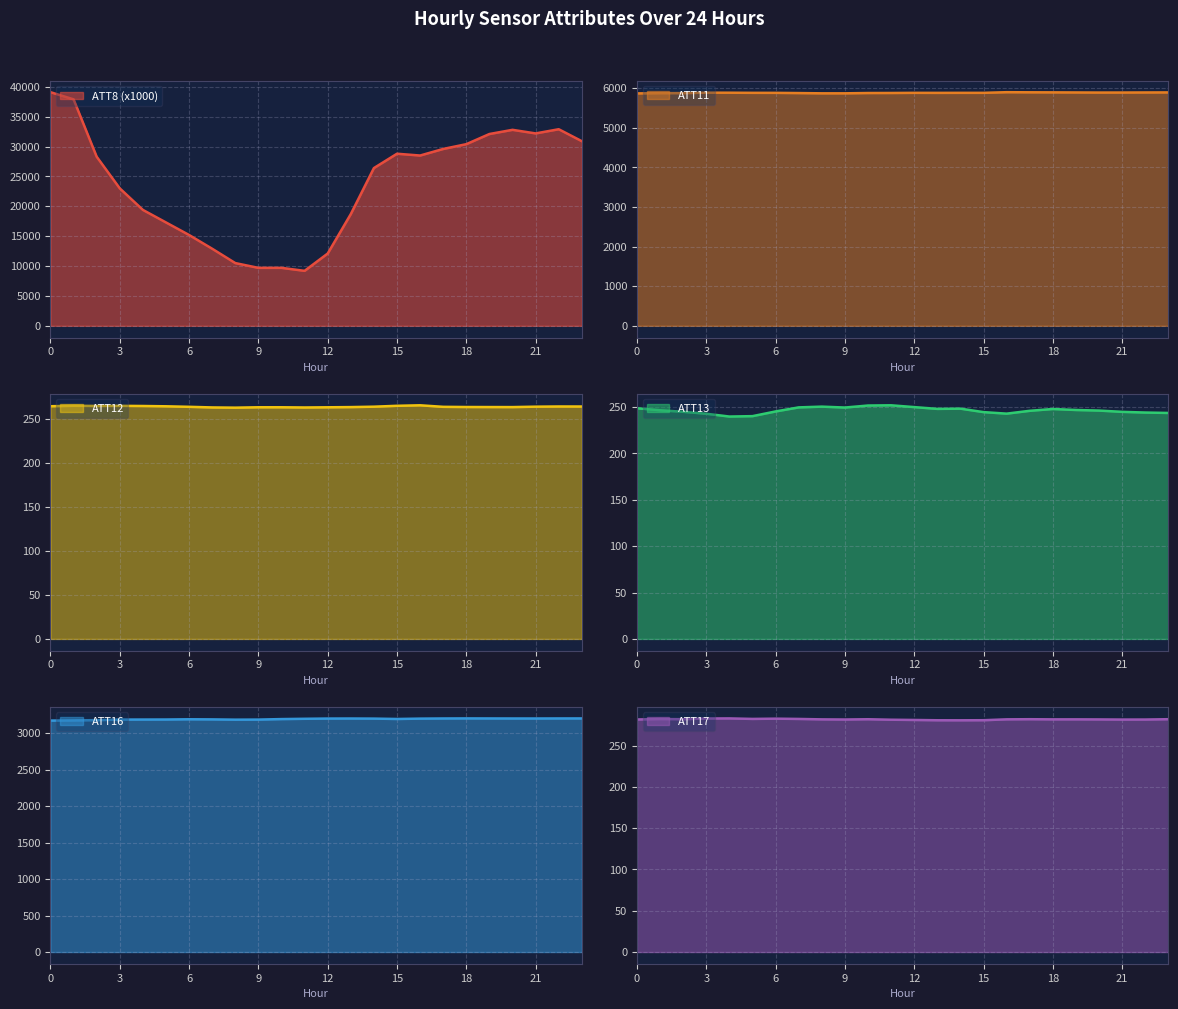

What is the spread (max minus min) of values at 17?

29354.1